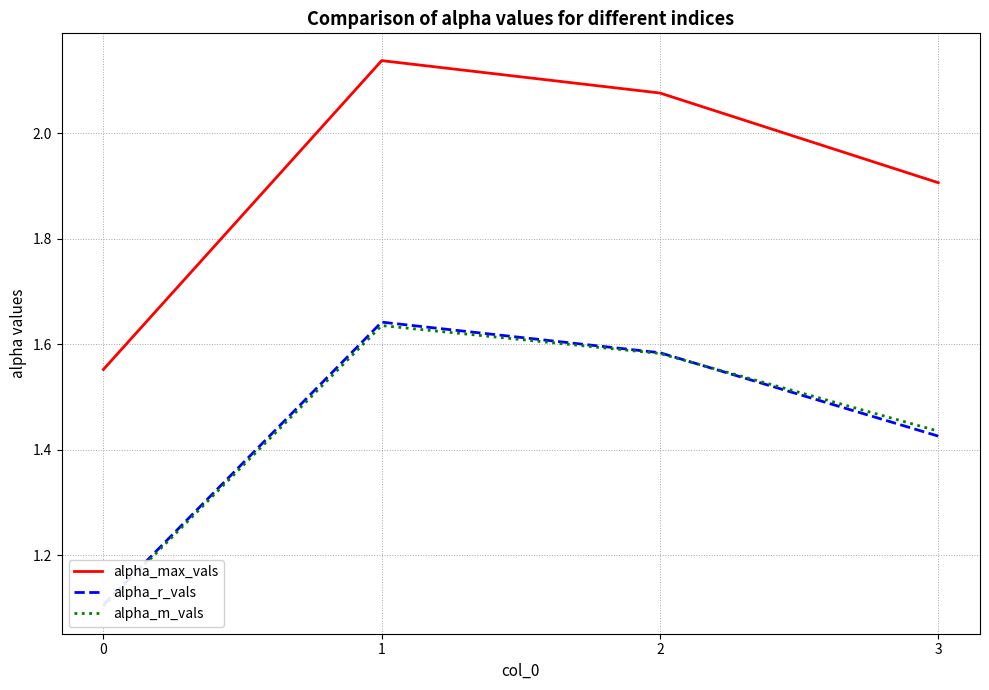

The value of alpha_m_vals at 2 is 2.5. True or false?

False